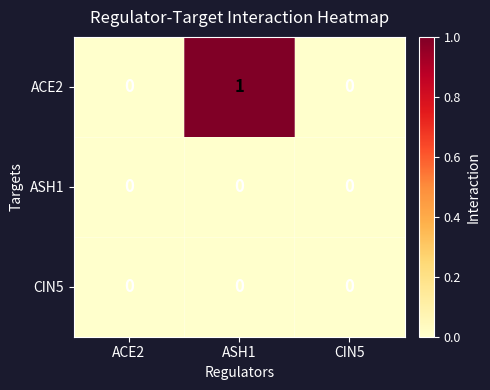

At which category is the sum across all series the highest?

ASH1